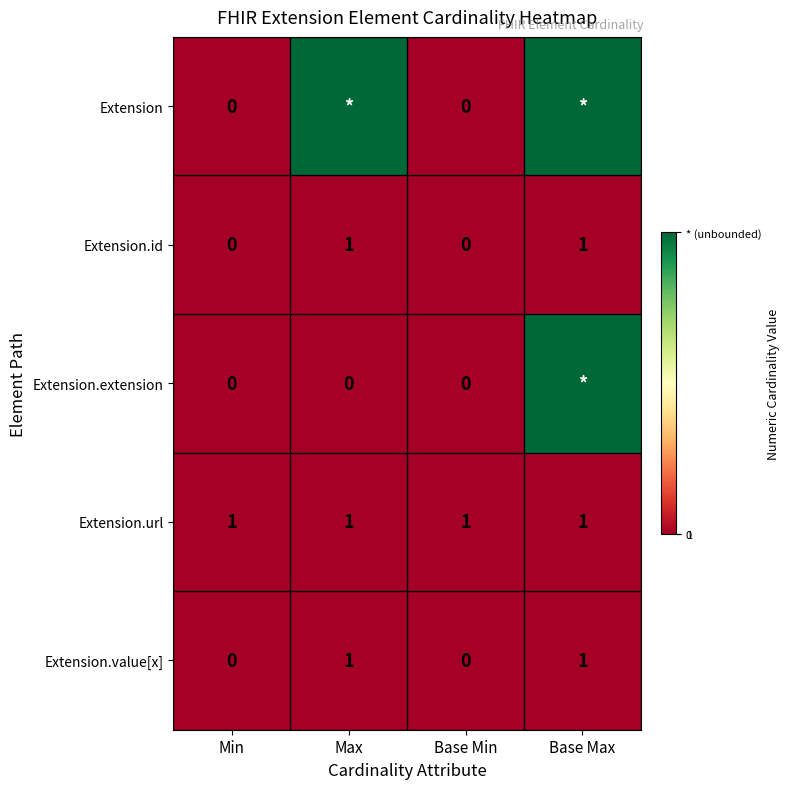

What is the sum of the Extension.id values at Max and Base Max?

2